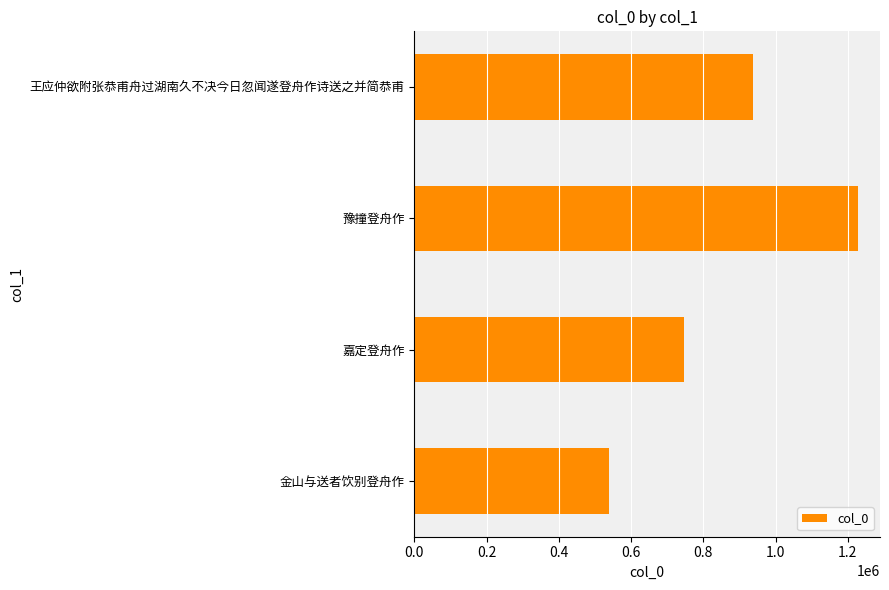

Rank the categories by value from lowest to highest.

金山与送者饮别登舟作, 嘉定登舟作, 王应仲欲附张恭甫舟过湖南久不决今日忽闻遂登舟作诗送之并简恭甫, 豫撞登舟作